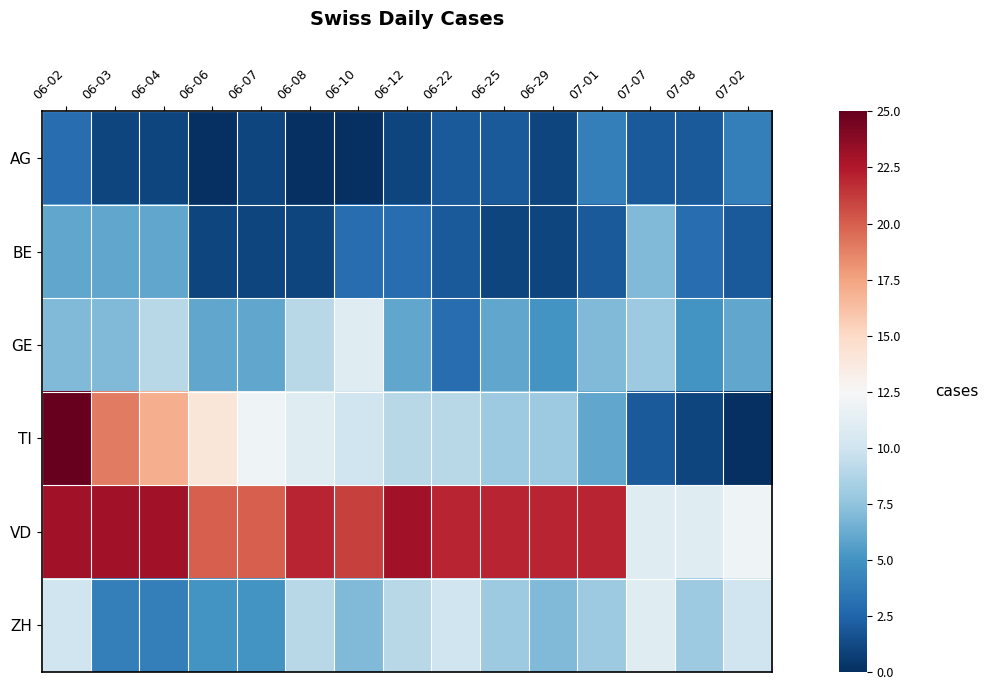

What is the spread (max minus min) of values at 07-08?

10